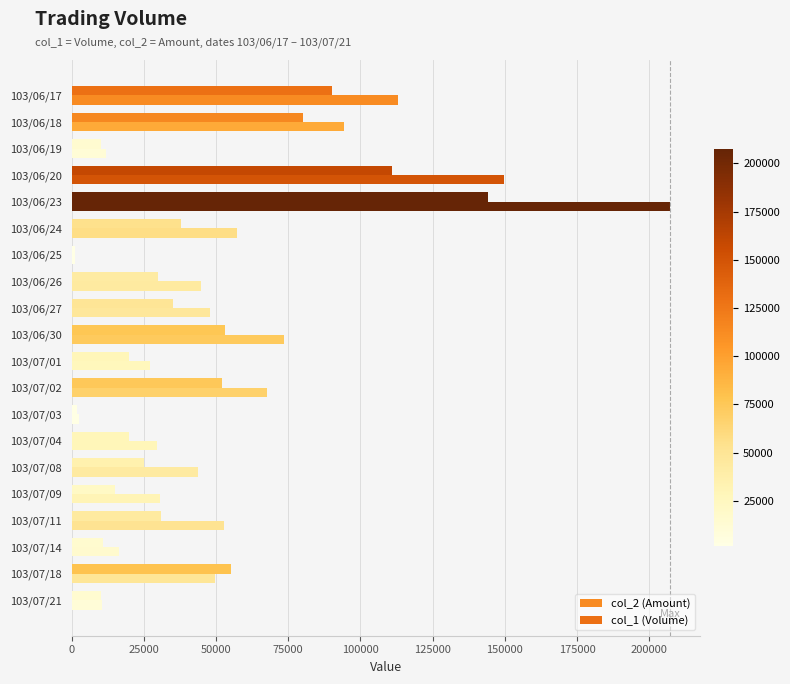

What position from the right is 103/07/21?

1